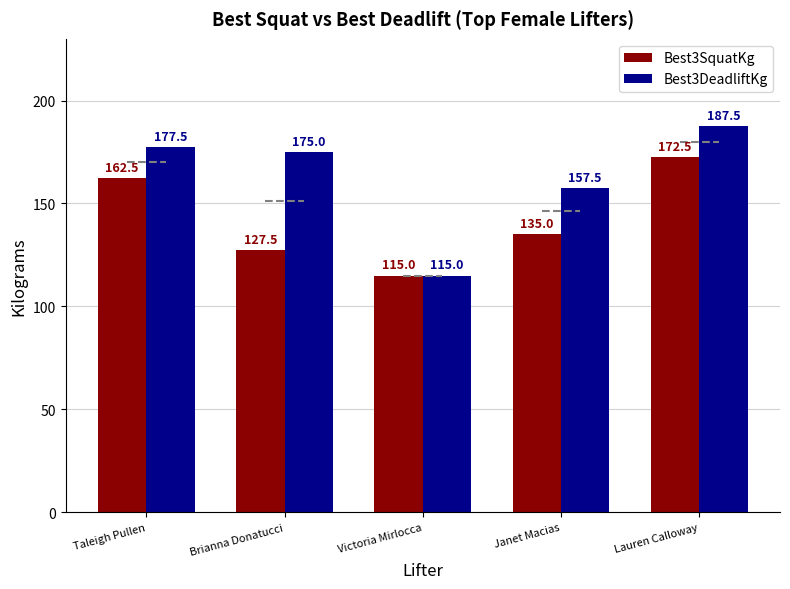

At which category does the chart reach its peak across all series?

Lauren Calloway